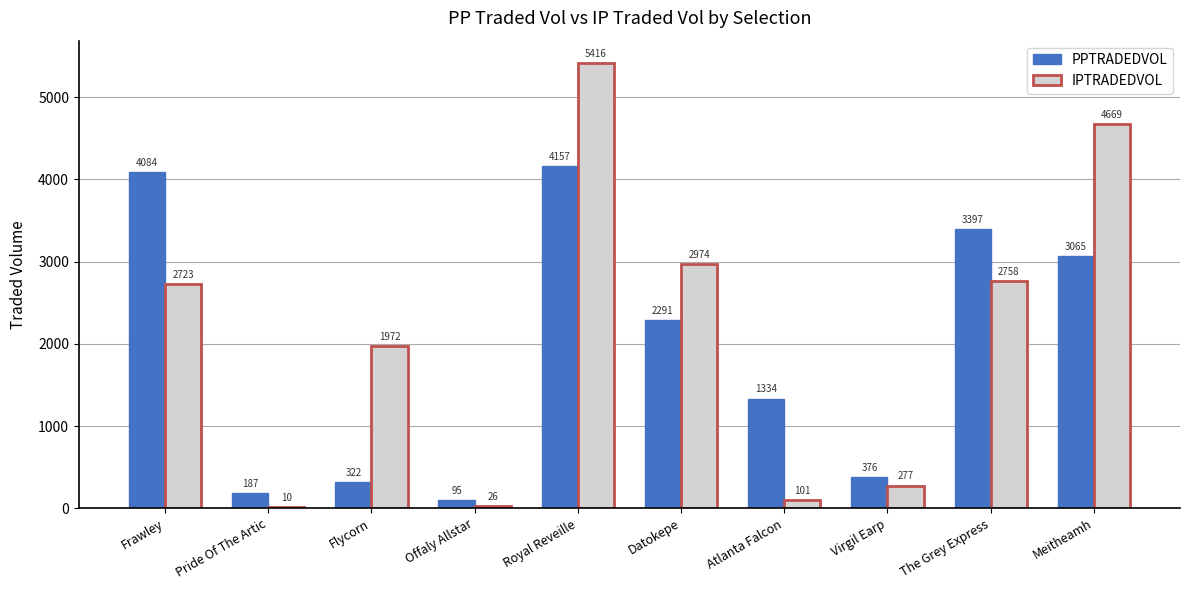

What is the maximum value shown in the chart?

5416.2